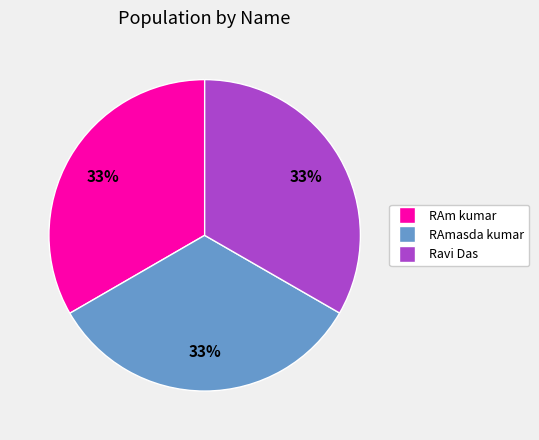

Does Ravi Das account for over 50% of the chart?

No